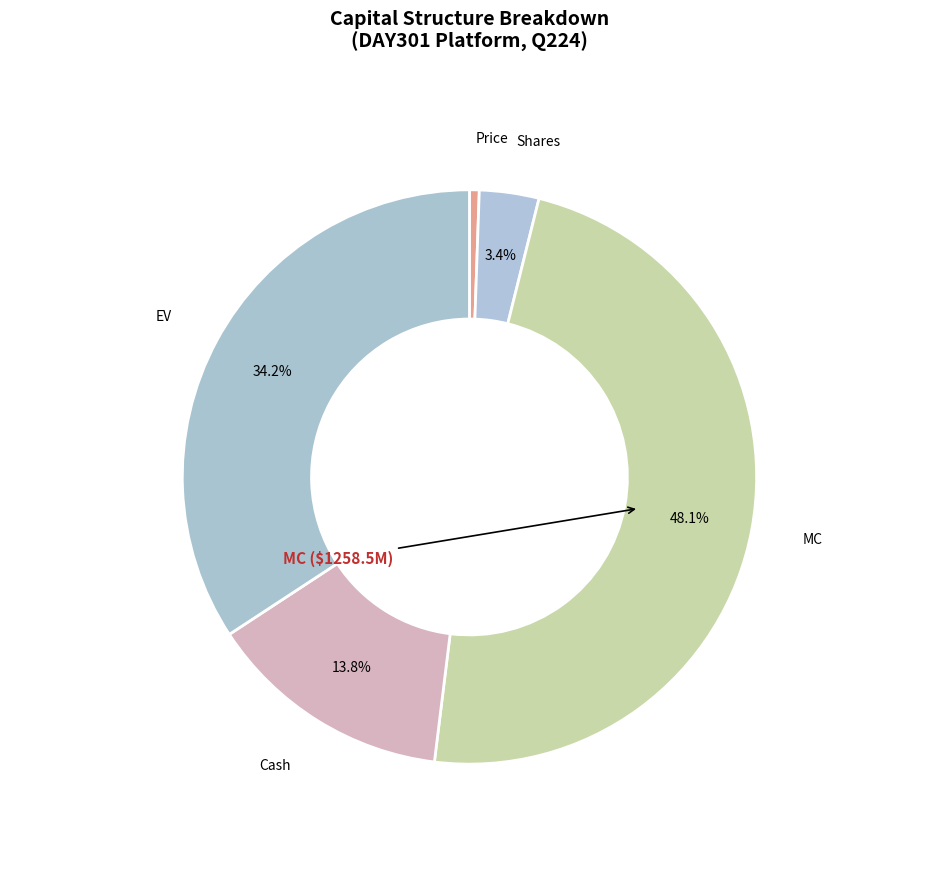

Count the number of slices in the pie.

5